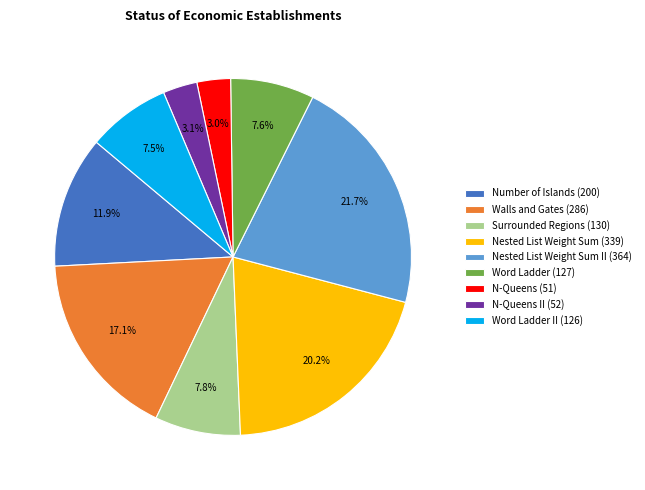

Is there a majority slice in this chart?

No